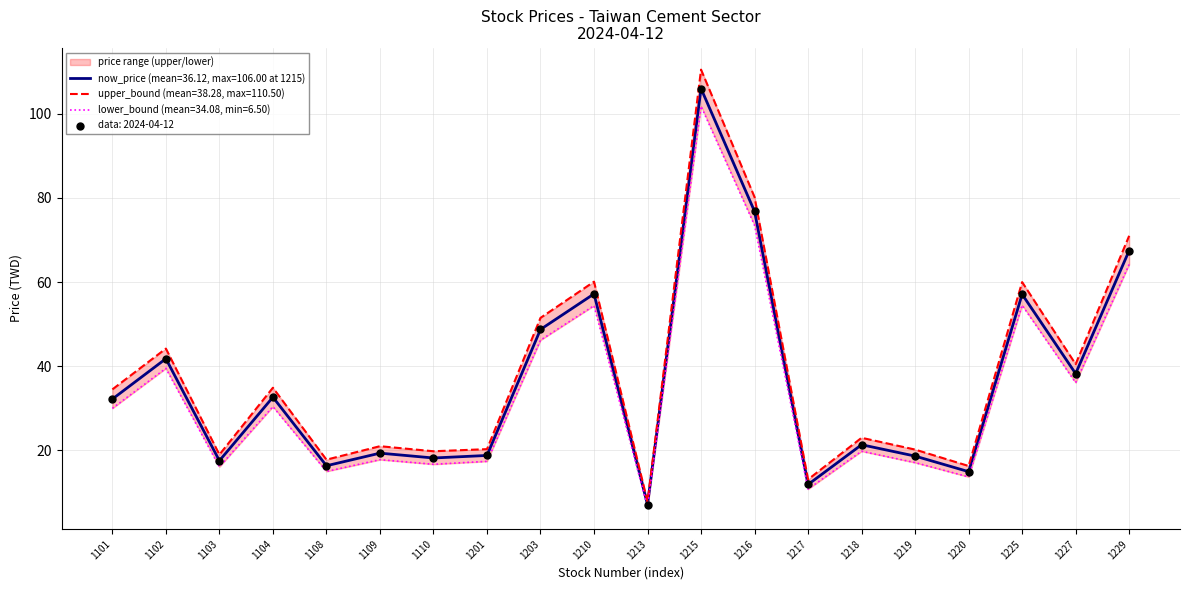

Which series has the largest total across all categories?

upper_bound